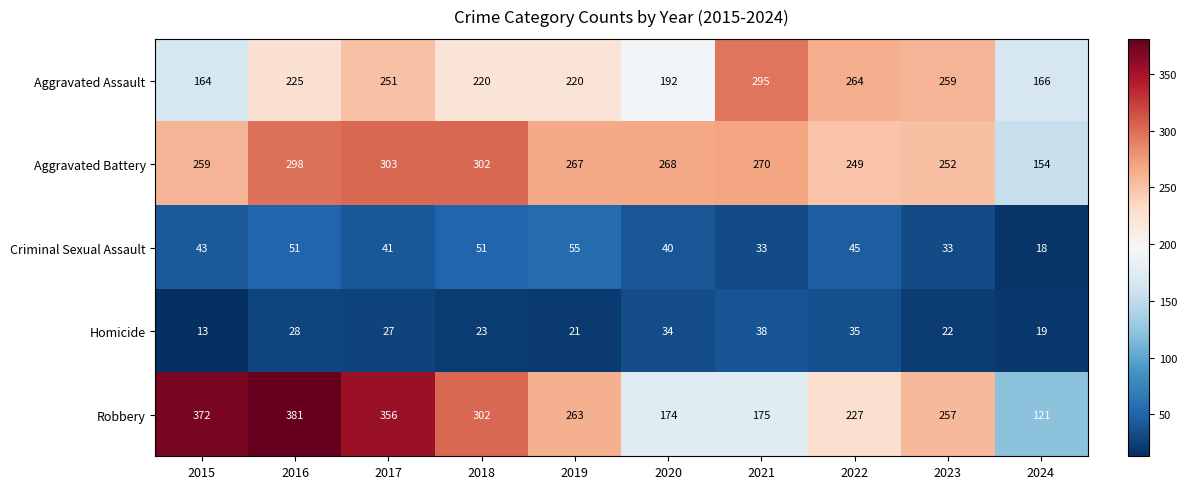

Count the number of data series in this chart.

5